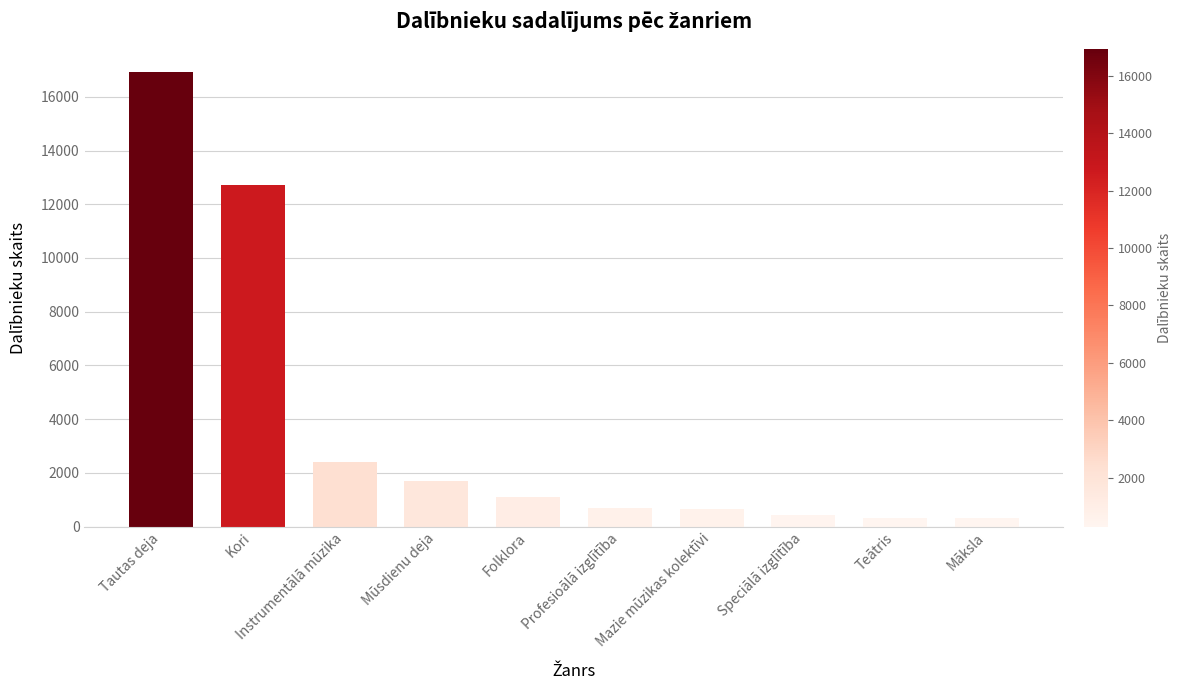

What is the label of the 1st bar from the right?

Māksla